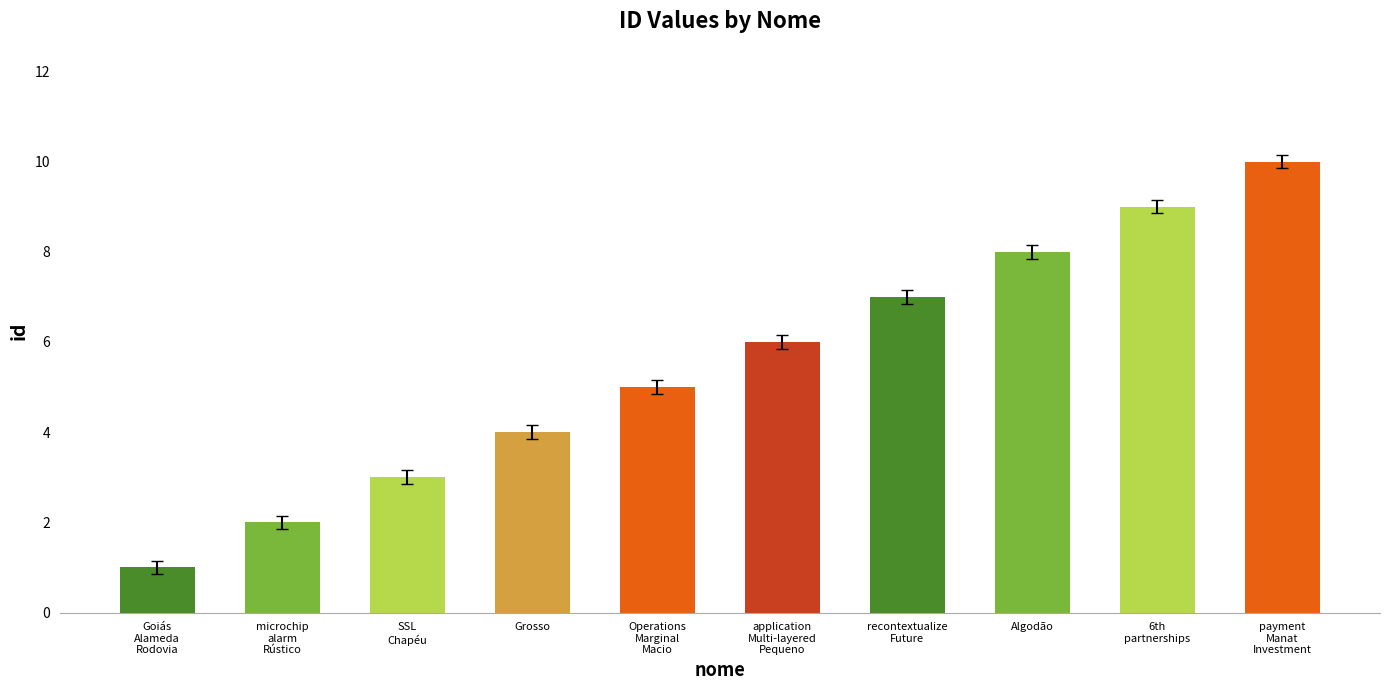

What is the label of the 7th bar from the right?

Grosso